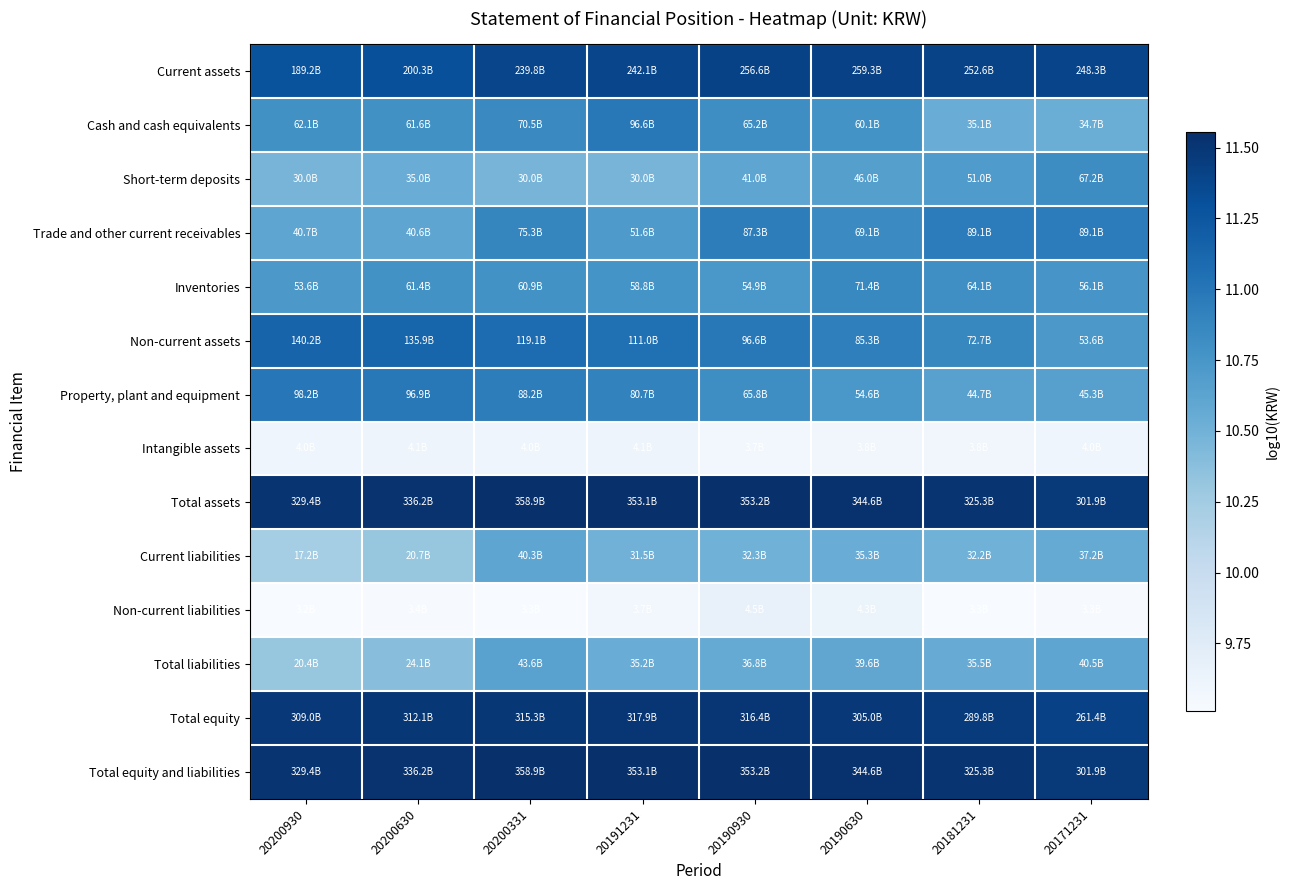

Which category has the lowest value across all series?

20200930